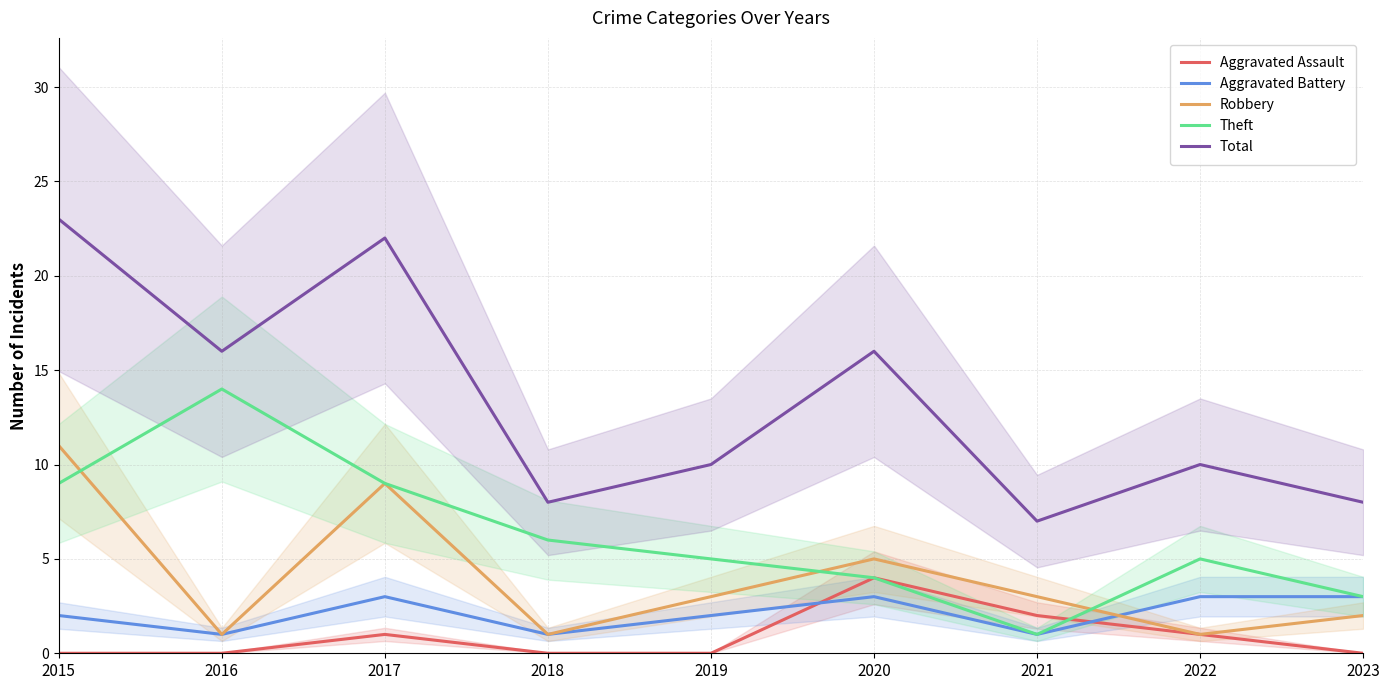

At how many categories does at least one series exceed 20?

2